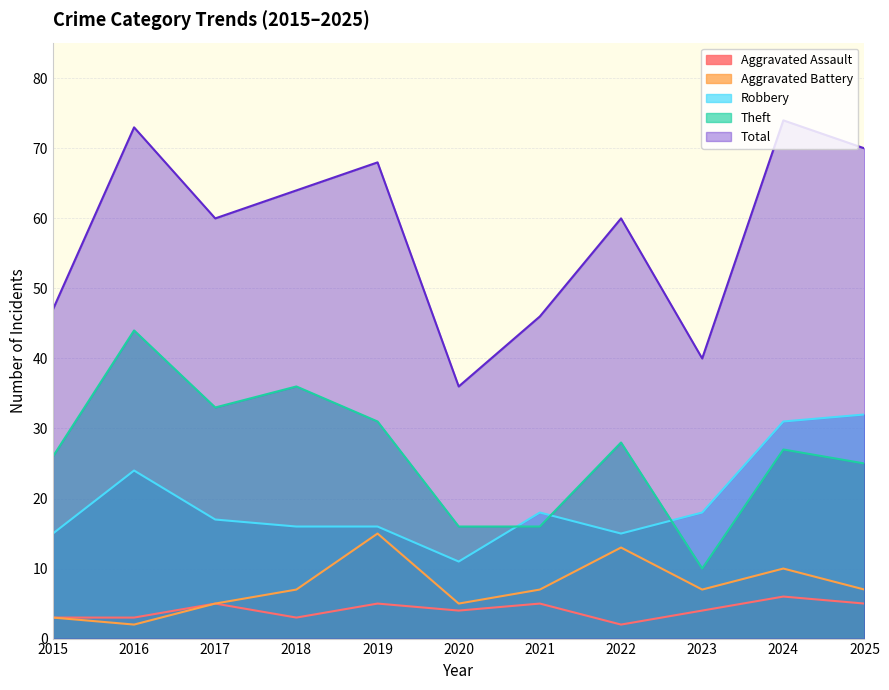

Which has a higher value, 2018 or 2022?

2018